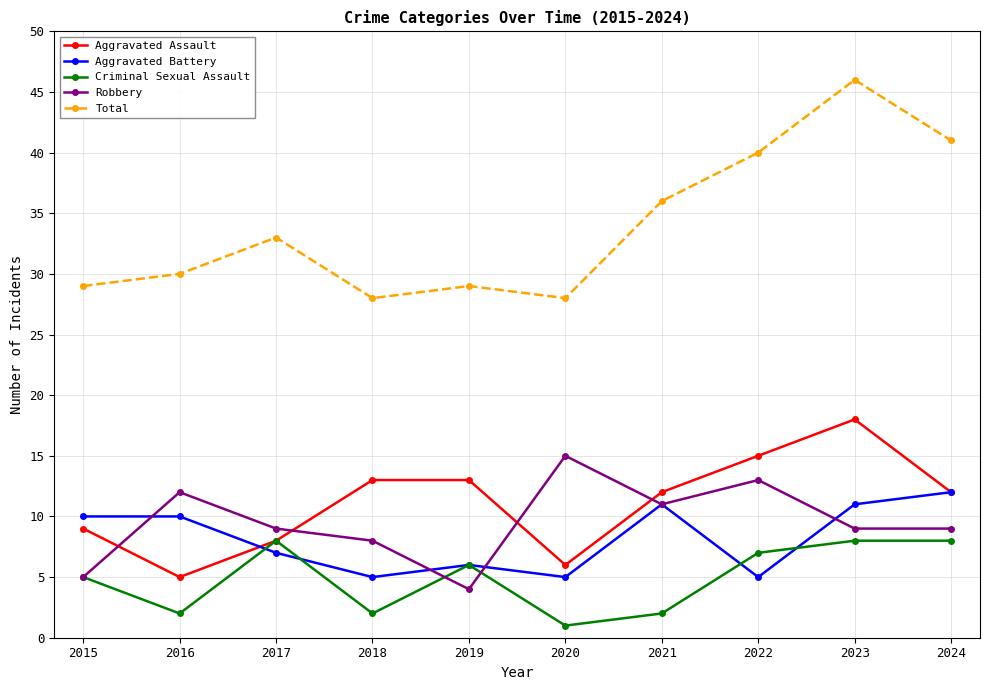

Which series has the largest range (max minus min)?

Total